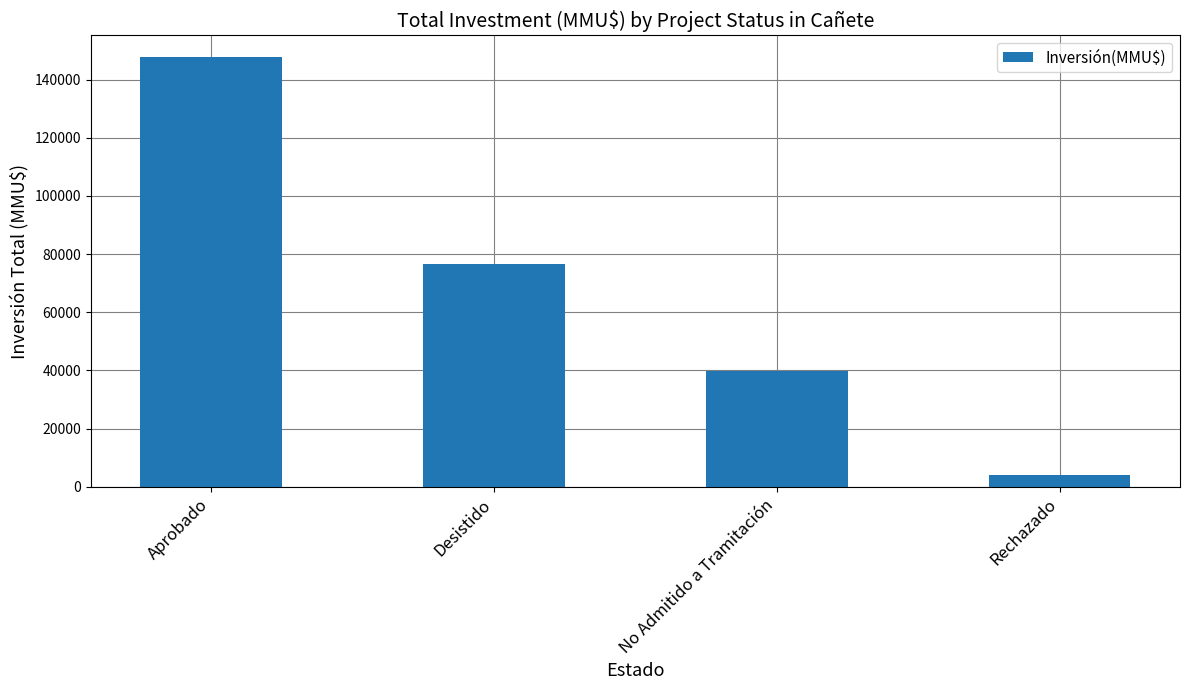

Which category has the highest value across all series?

Aprobado